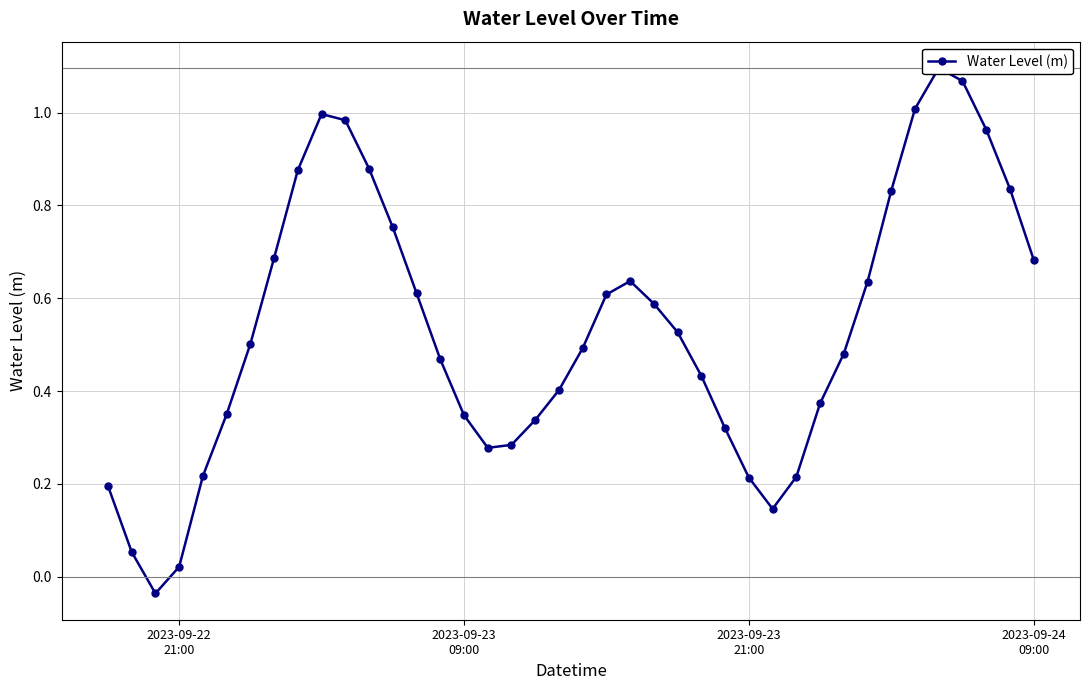

How many lines are shown in the chart?

1